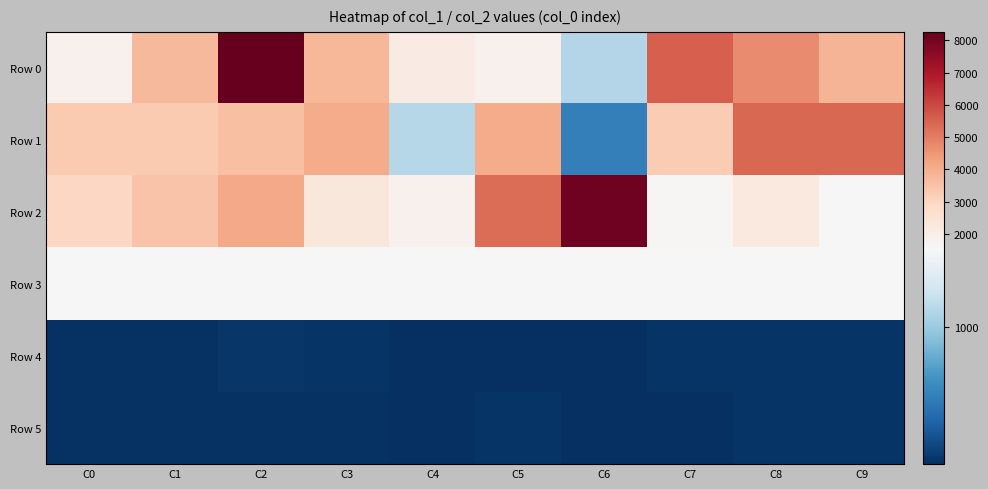

Between C6 and C9, which series saw the biggest shift?

Row 2